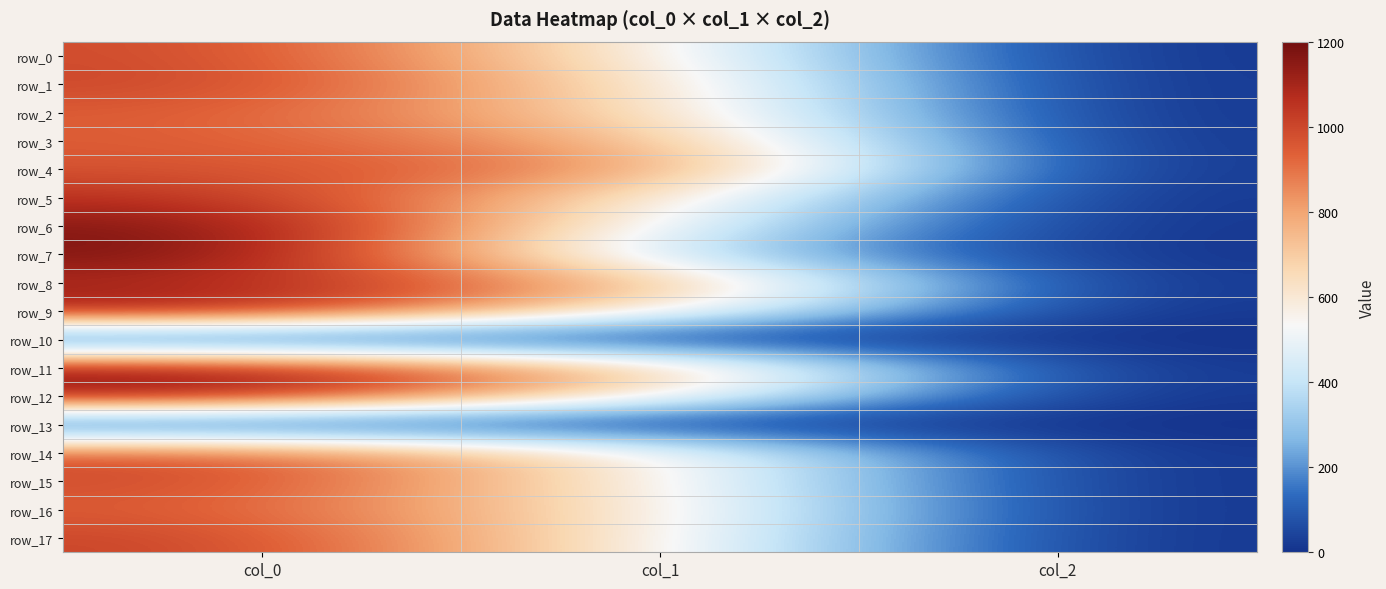

True or false: row_10 has a value of 0.0 at col_1.

True